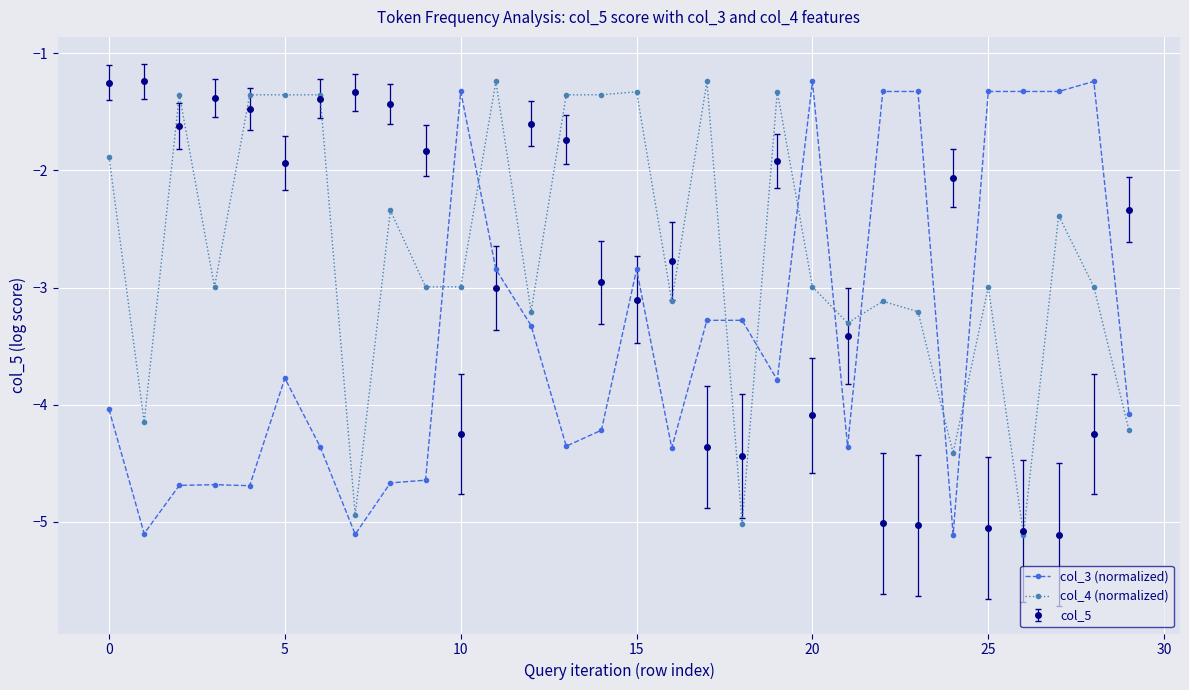

Which series has the largest total across all categories?

col_4 (normalized)